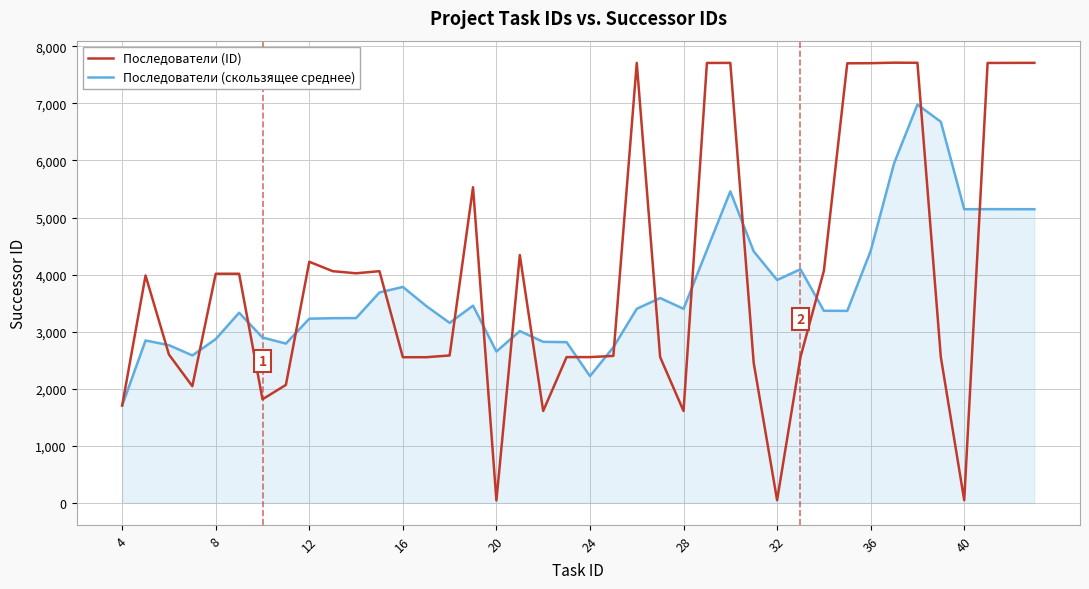

Rank the series by their maximum value, from lowest to highest.

Последователи (скользящее среднее), Последователи (ID)